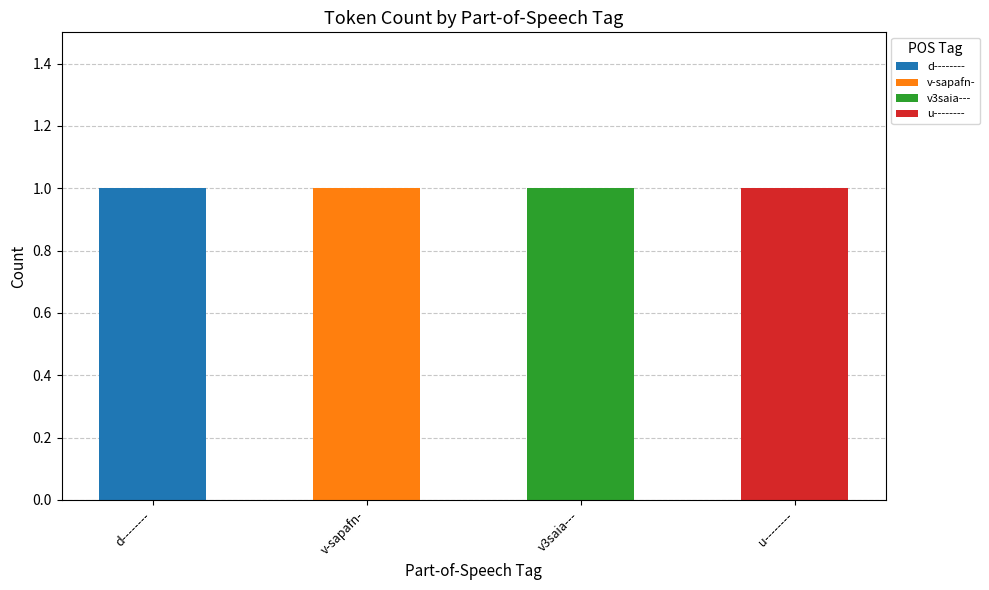

True or false: d-------- has a value of 1 at d--------.

True